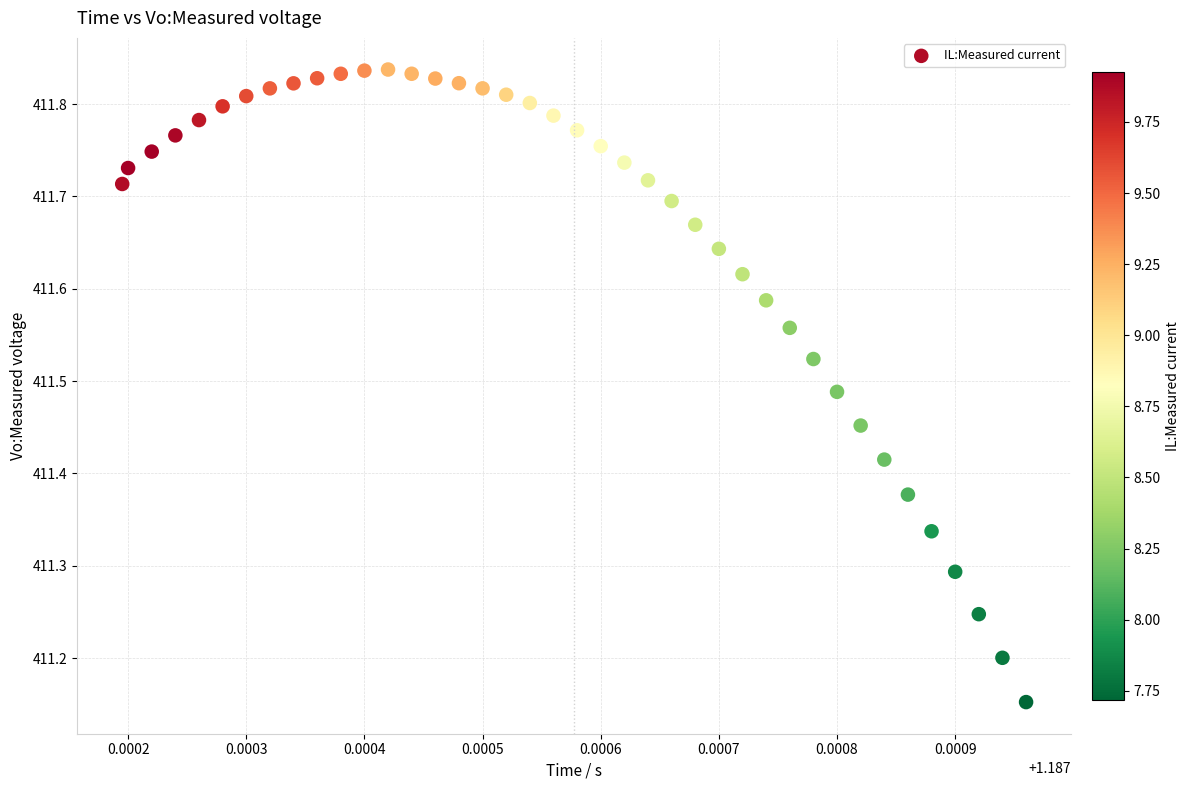

What is the range of Y values (max minus min)?

0.7